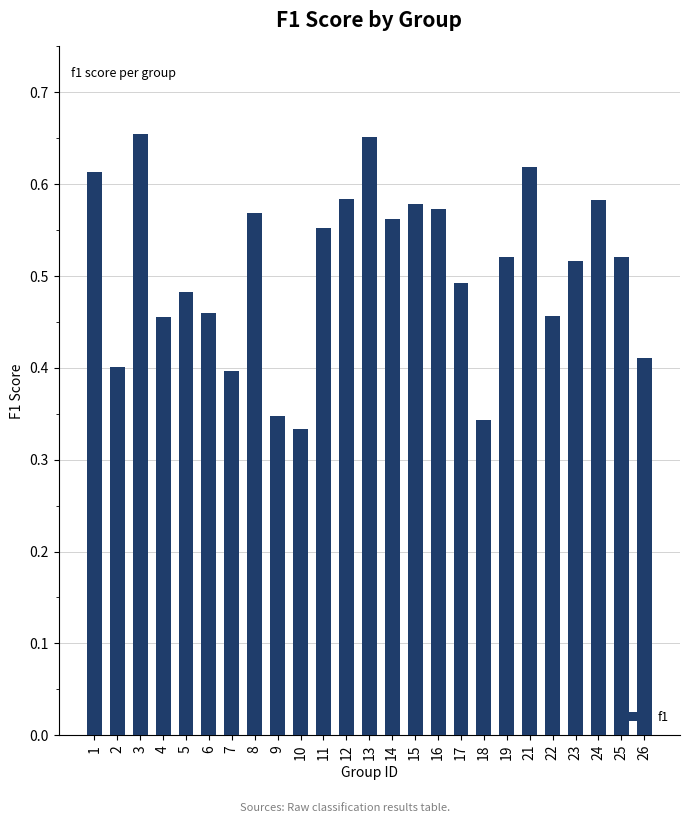

Which has a higher value, 7 or 13?

13